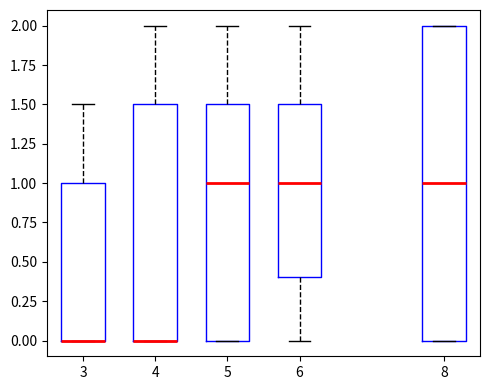

Reading left to right, read every box against the y-axis: the position of its median line, the range the box covers, and the ends of its whiskers. The values are not printed on the chart, so give them approximately, as read against the axis.

3: median 0.0 (drawn on the box's lower edge), box 0.0 to 1.0, whiskers 0.0 to 1.5
4: median 0.0 (drawn on the box's lower edge), box 0.0 to 1.5, whiskers 0.0 to 2.0
5: median 1.0, box 0.0 to 1.5, whiskers 0.0 to 2.0
6: median 1.0, box 0.4 to 1.5, whiskers 0.0 to 2.0
8: median 1.0, box 0.0 to 2.0, whiskers 0.0 to 2.0